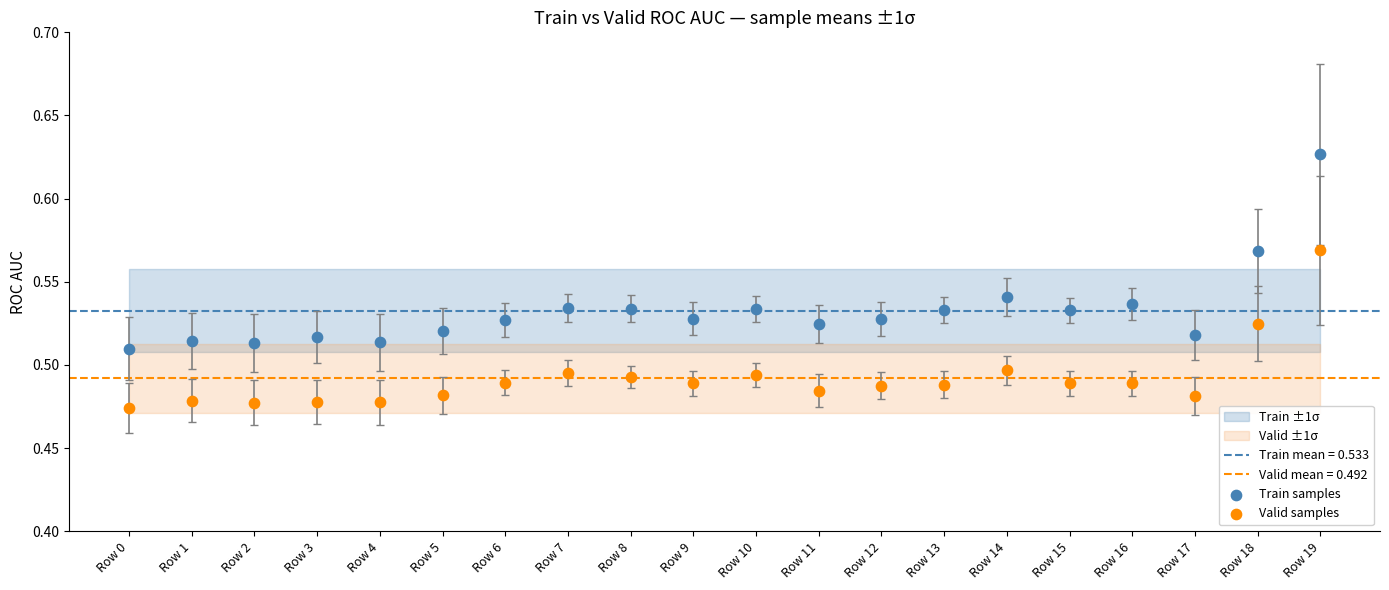

Which series reaches the maximum Y coordinate?

Train samples